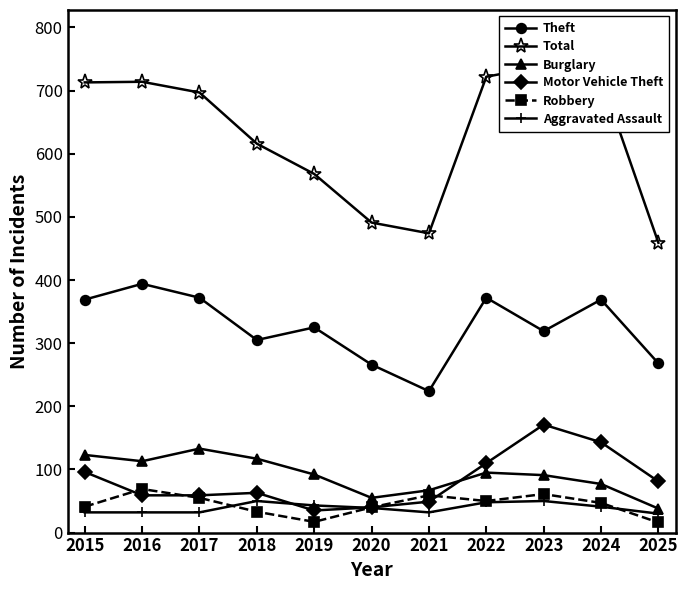

True or false: Total and Motor Vehicle Theft cross at least once.

False